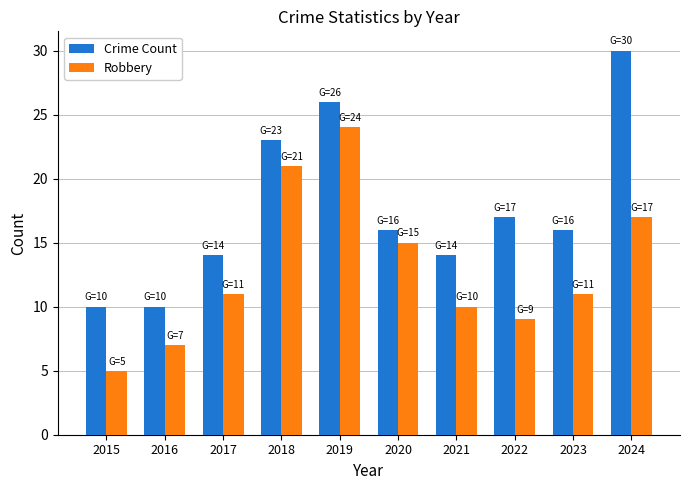

Reading right to left, list all the values displayed in this chart.

Crime Count: 2024=30	2023=16	2022=17	2021=14	2020=16	2019=26	2018=23	2017=14	2016=10	2015=10
Robbery: 2024=17	2023=11	2022=9	2021=10	2020=15	2019=24	2018=21	2017=11	2016=7	2015=5